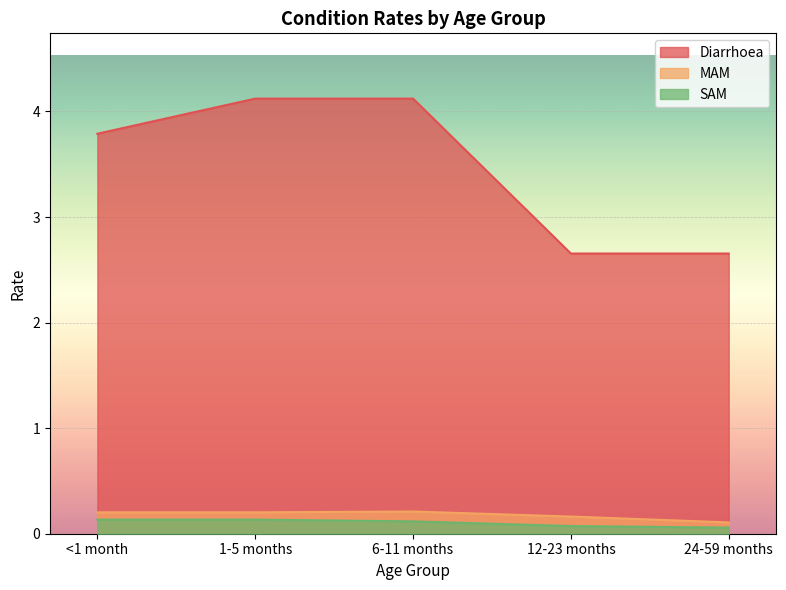

What is the average value of the SAM series?

0.1